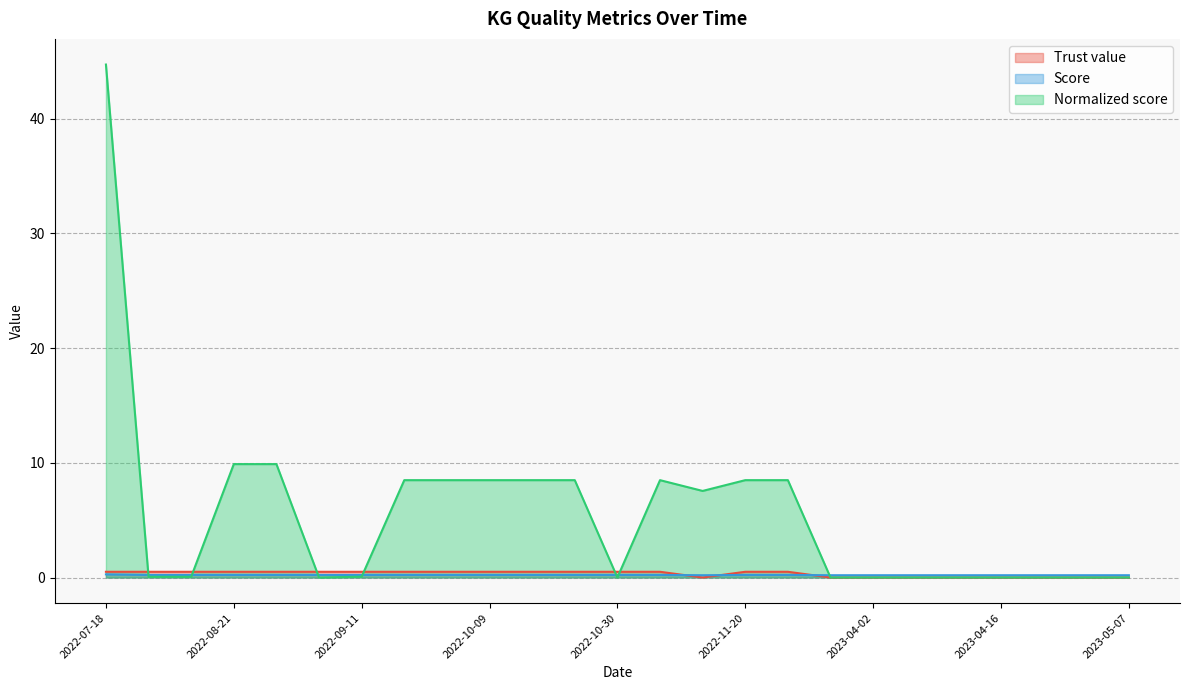

What is the difference between the Trust value values at 2023-04-16 and 2022-11-06?

0.5